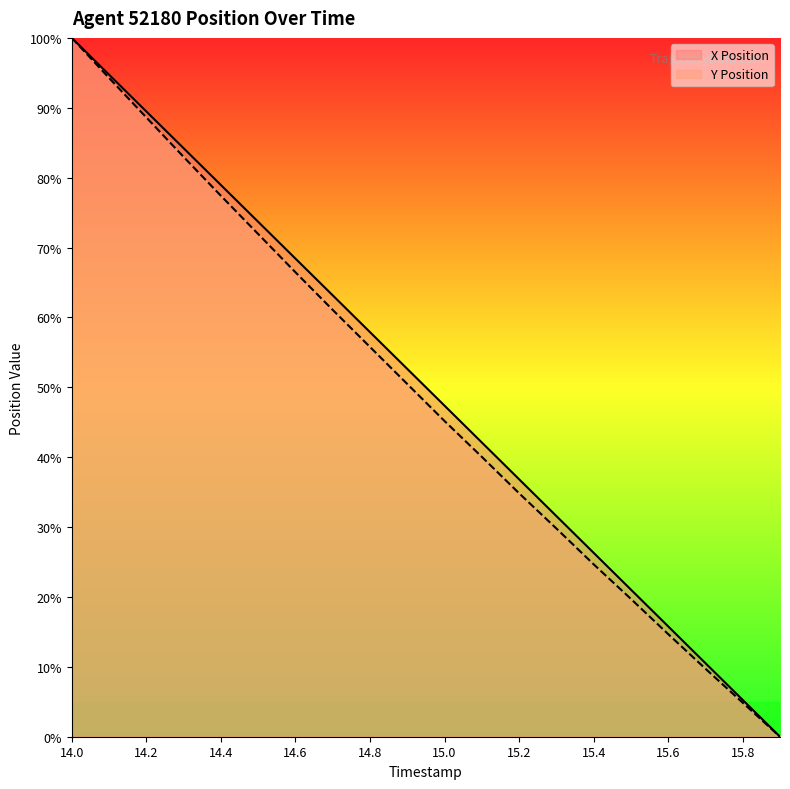

Which has a higher value, 15.2 or 15.9?

15.2